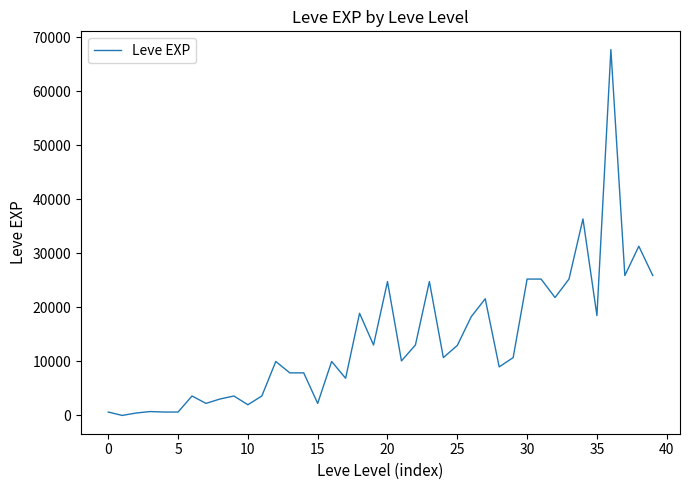

What is the greatest value displayed?

67730